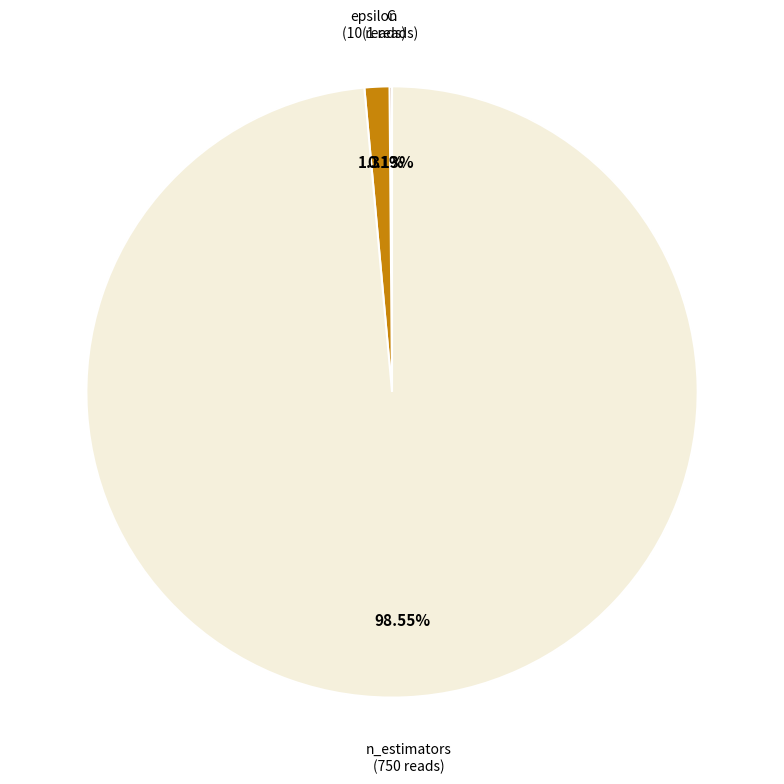

Is there any slice that represents more than half of the pie?

Yes